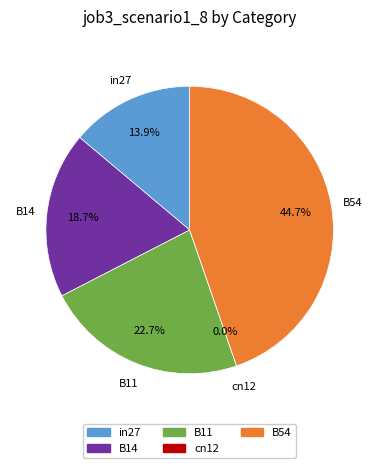

To the nearest percent, what percentage of the pie is B11?

23%